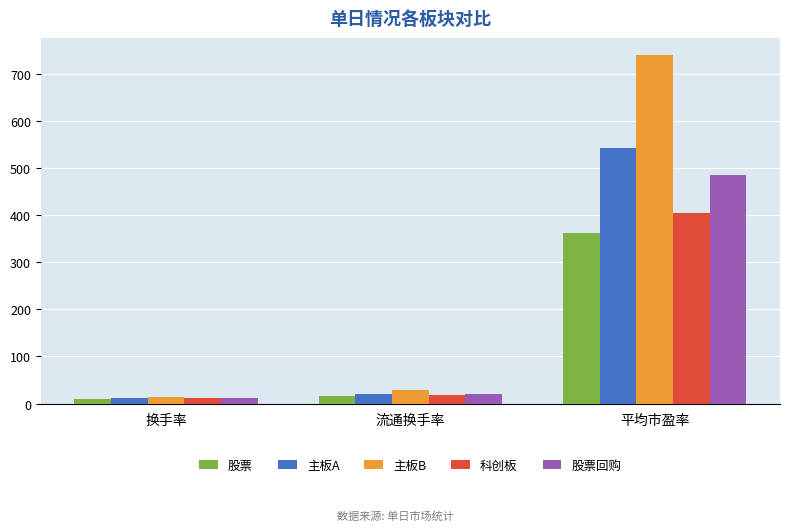

How many values in the 主板A series are below 20?

1